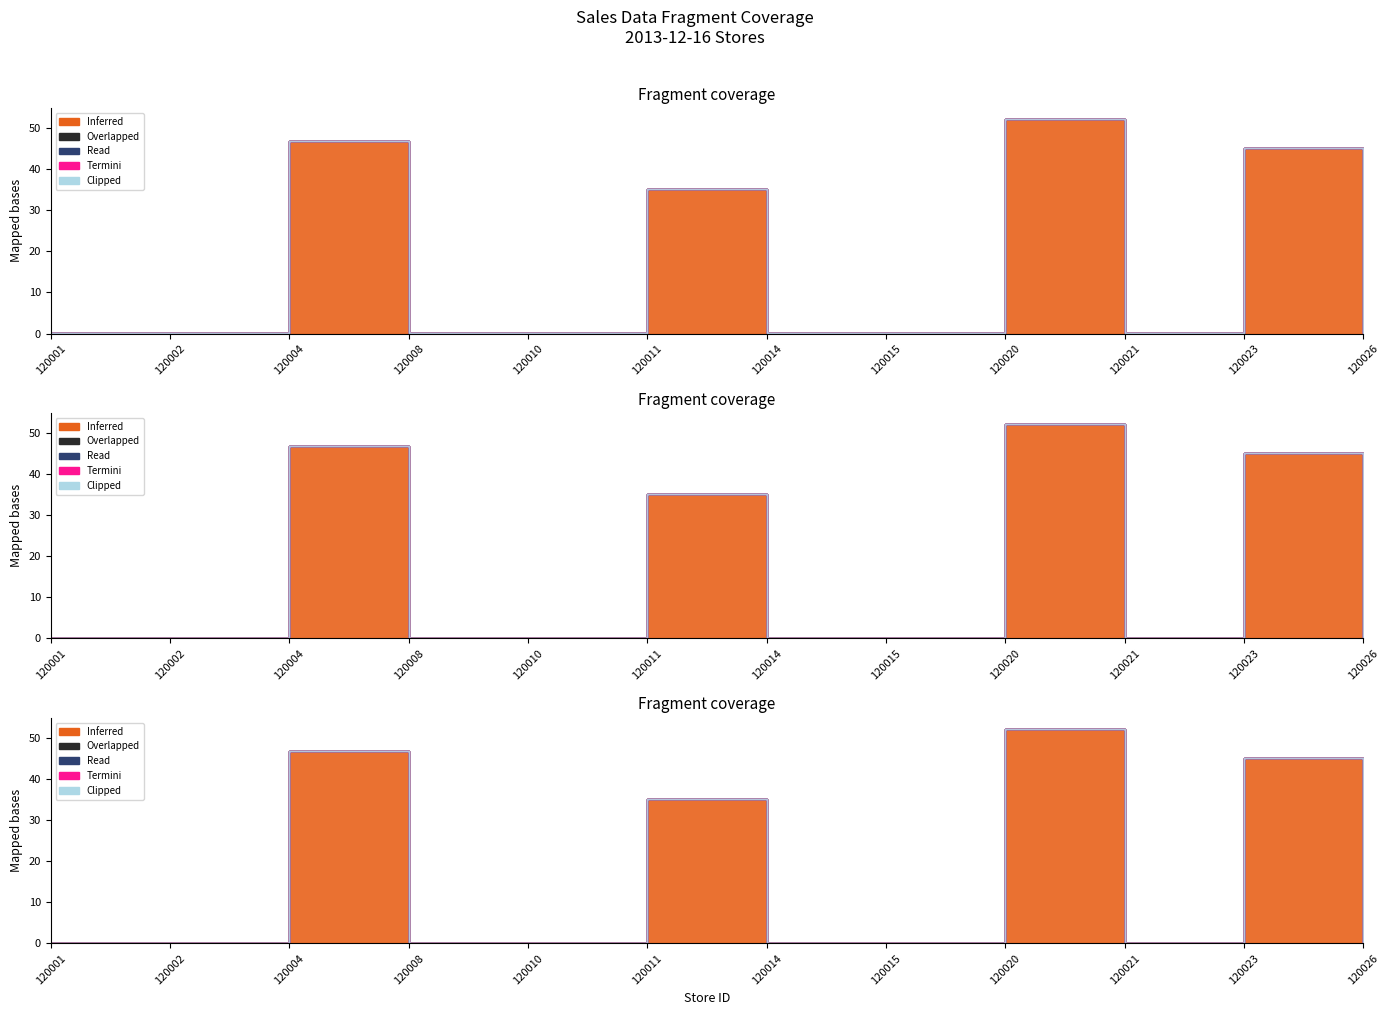

Reading right to left, extract all data points from this chart.

Inferred: 2013-12-16_120026=0.0	2013-12-16_120023=45.1	2013-12-16_120021=0.1	2013-12-16_120020=52.2	2013-12-16_120015=0.0	2013-12-16_120014=0.1	2013-12-16_120011=35.1	2013-12-16_120010=0.1	2013-12-16_120008=0.0	2013-12-16_120004=46.8	2013-12-16_120002=0.1	2013-12-16_120001=0.1
Overlapped: 2013-12-16_120026=0.0	2013-12-16_120023=0.1	2013-12-16_120021=0.1	2013-12-16_120020=0.1	2013-12-16_120015=0.0	2013-12-16_120014=0.0	2013-12-16_120011=0.1	2013-12-16_120010=0.1	2013-12-16_120008=0.0	2013-12-16_120004=0.0	2013-12-16_120002=0.0	2013-12-16_120001=0.1
Read: 2013-12-16_120026=0.0	2013-12-16_120023=0.0	2013-12-16_120021=0.0	2013-12-16_120020=0.0	2013-12-16_120015=0.0	2013-12-16_120014=0.0	2013-12-16_120011=0.0	2013-12-16_120010=0.0	2013-12-16_120008=0.0	2013-12-16_120004=0.0	2013-12-16_120002=0.0	2013-12-16_120001=0.0
Termini: 2013-12-16_120026=0.0	2013-12-16_120023=0.0	2013-12-16_120021=0.0	2013-12-16_120020=0.0	2013-12-16_120015=0.0	2013-12-16_120014=0.0	2013-12-16_120011=0.0	2013-12-16_120010=0.0	2013-12-16_120008=0.0	2013-12-16_120004=0.0	2013-12-16_120002=0.0	2013-12-16_120001=0.0
Clipped: 2013-12-16_120026=0.0	2013-12-16_120023=0.0	2013-12-16_120021=0.0	2013-12-16_120020=0.0	2013-12-16_120015=0.0	2013-12-16_120014=0.0	2013-12-16_120011=0.0	2013-12-16_120010=0.0	2013-12-16_120008=0.0	2013-12-16_120004=0.0	2013-12-16_120002=0.0	2013-12-16_120001=0.0